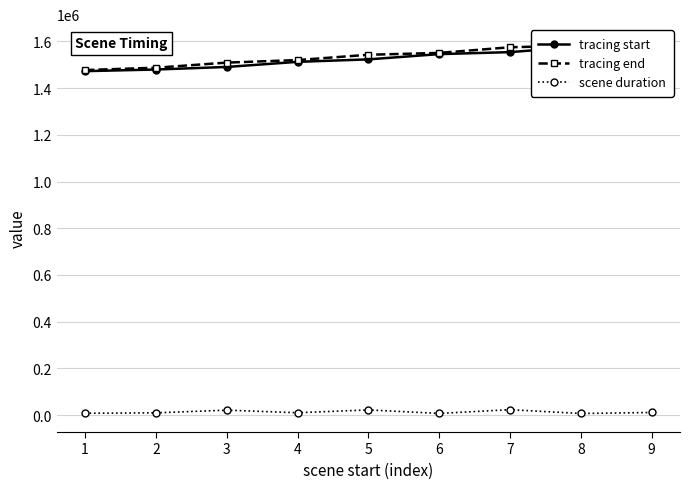

How many data points in tracing start are above 1523068?

4